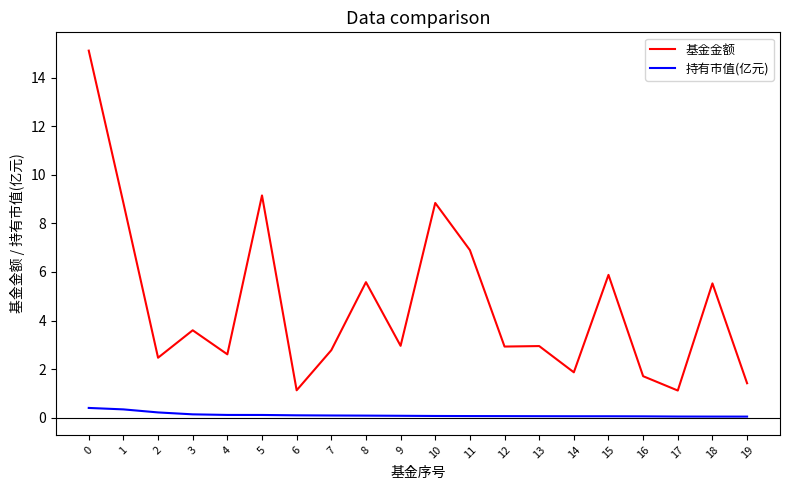

Which series changed the most between 6 and 9?

基金金额